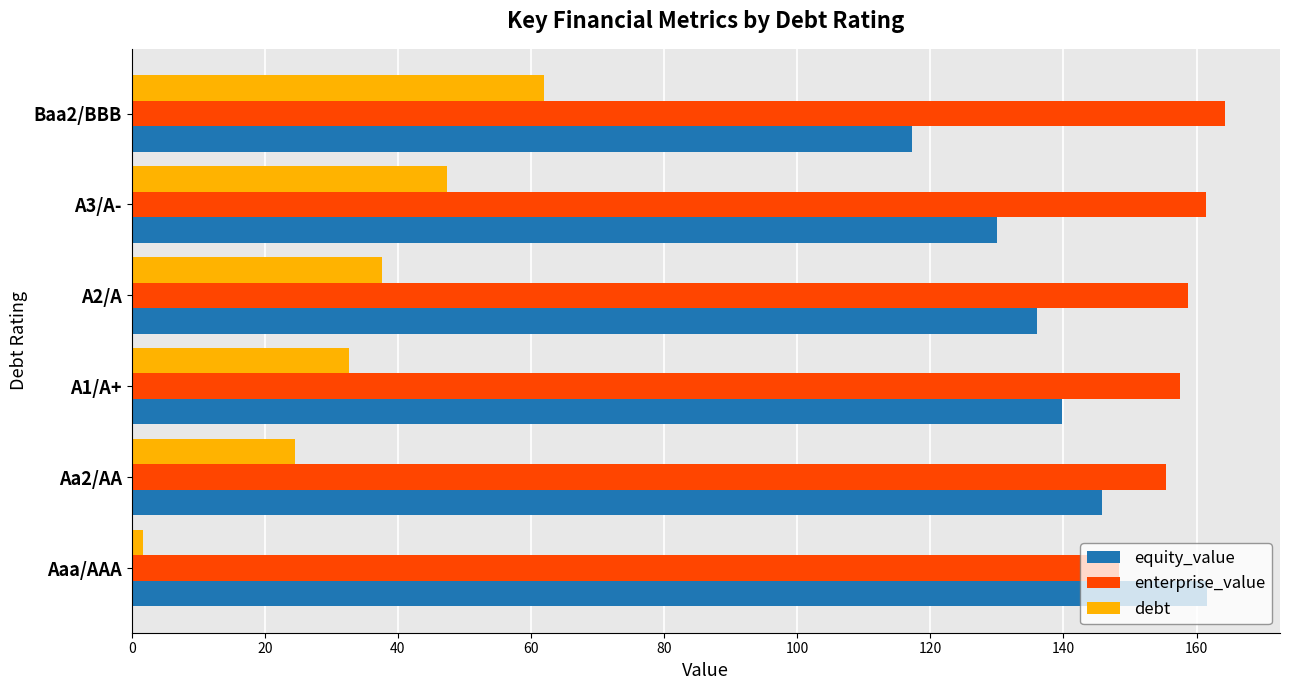

List the series in order of their overall mean, lowest first.

debt, equity_value, enterprise_value